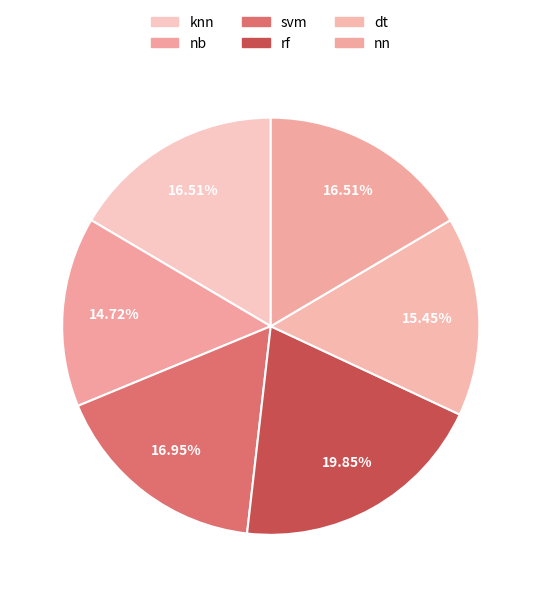

To the nearest percent, what is the average slice percentage?

17%